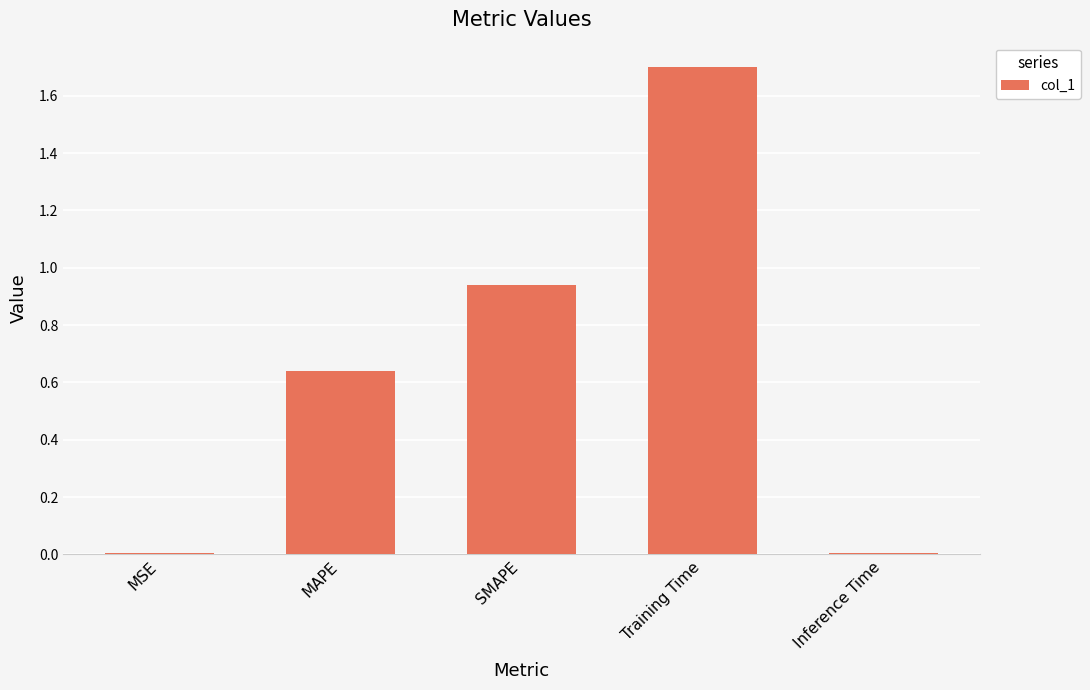

What position from the right is MSE?

5